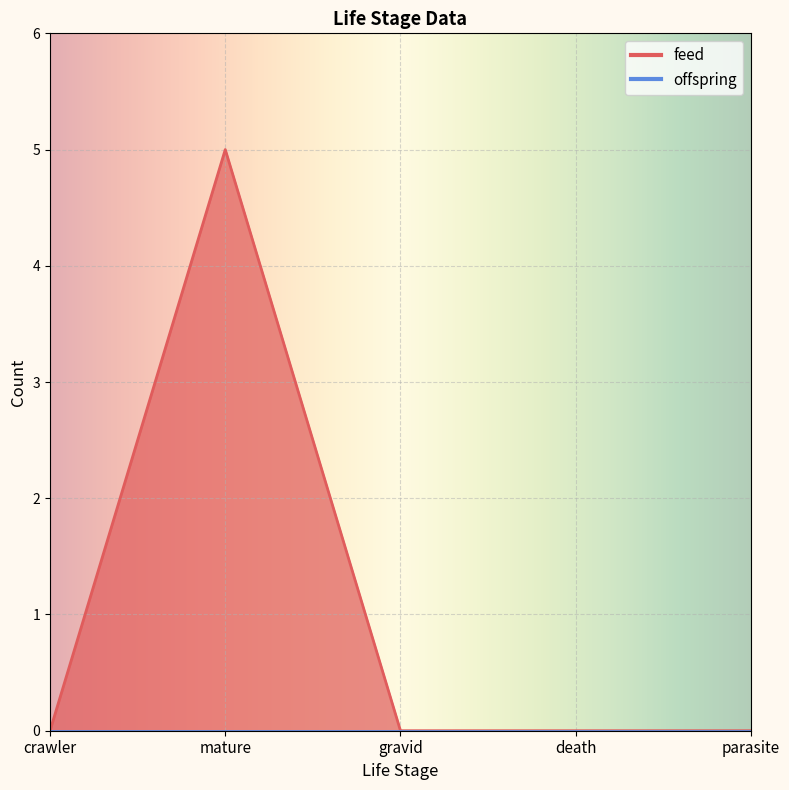

What is the maximum value shown in the chart?

5